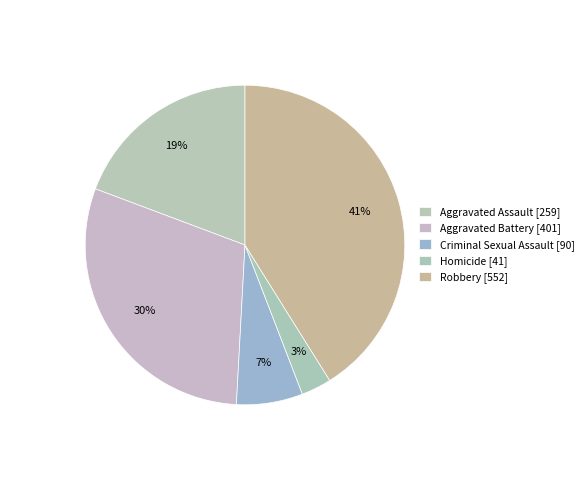

What is the smallest slice in the pie chart?

Homicide